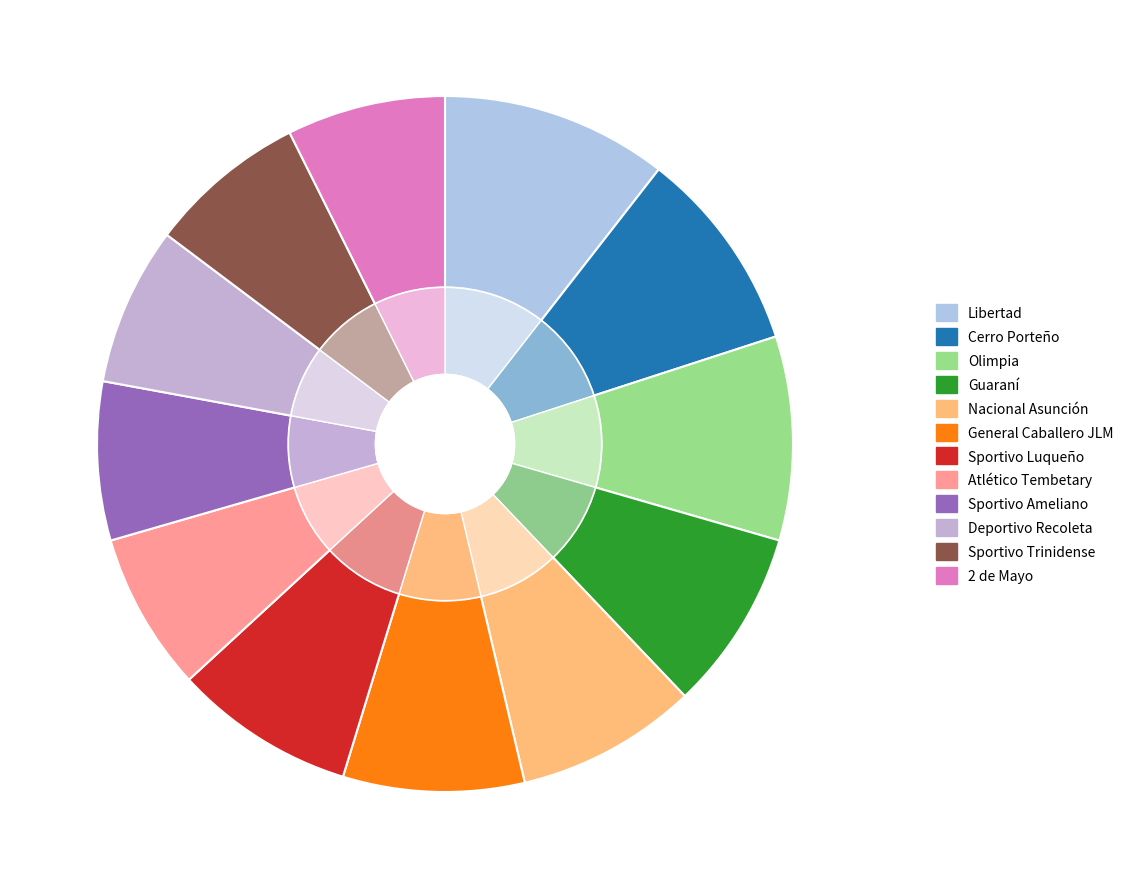

To the nearest percent, what is the combined percentage of Atlético Tembetary and Sportivo Ameliano?

15%